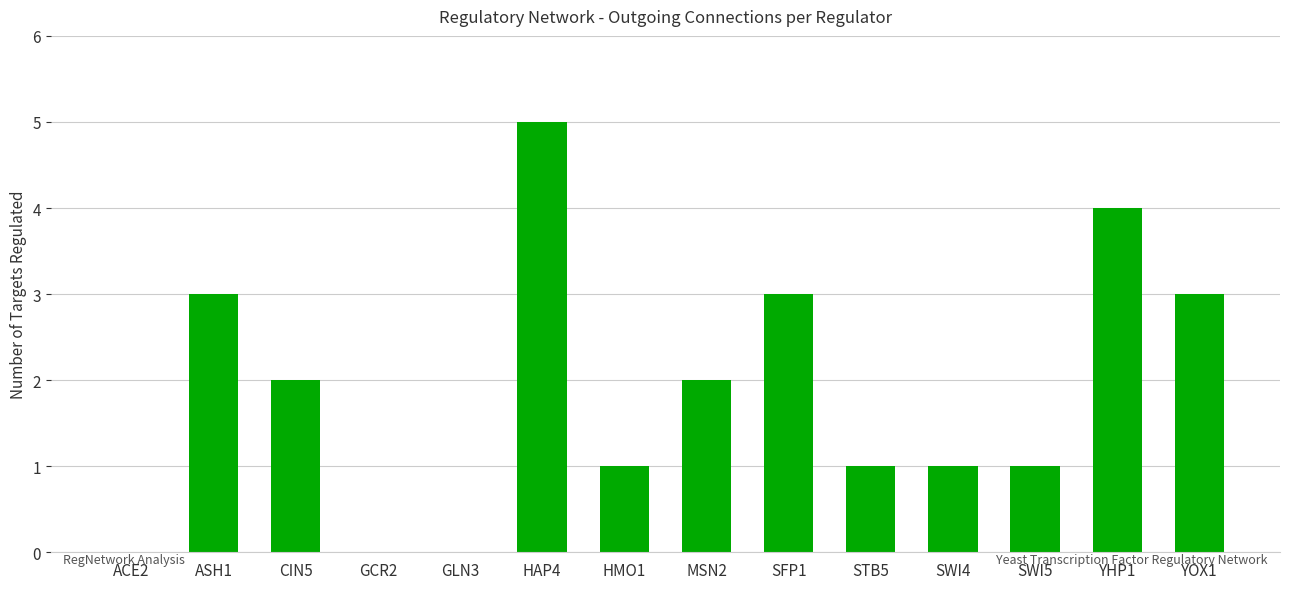

The chart shows a value of 6 at YHP1. True or false?

False